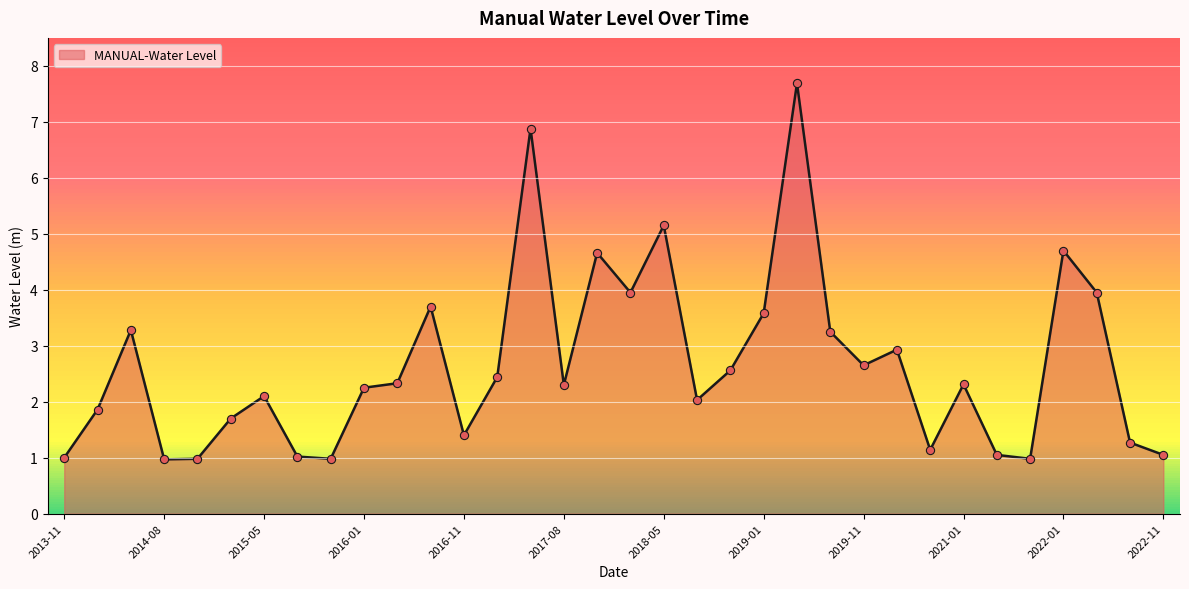

What is the greatest value displayed?

7.7